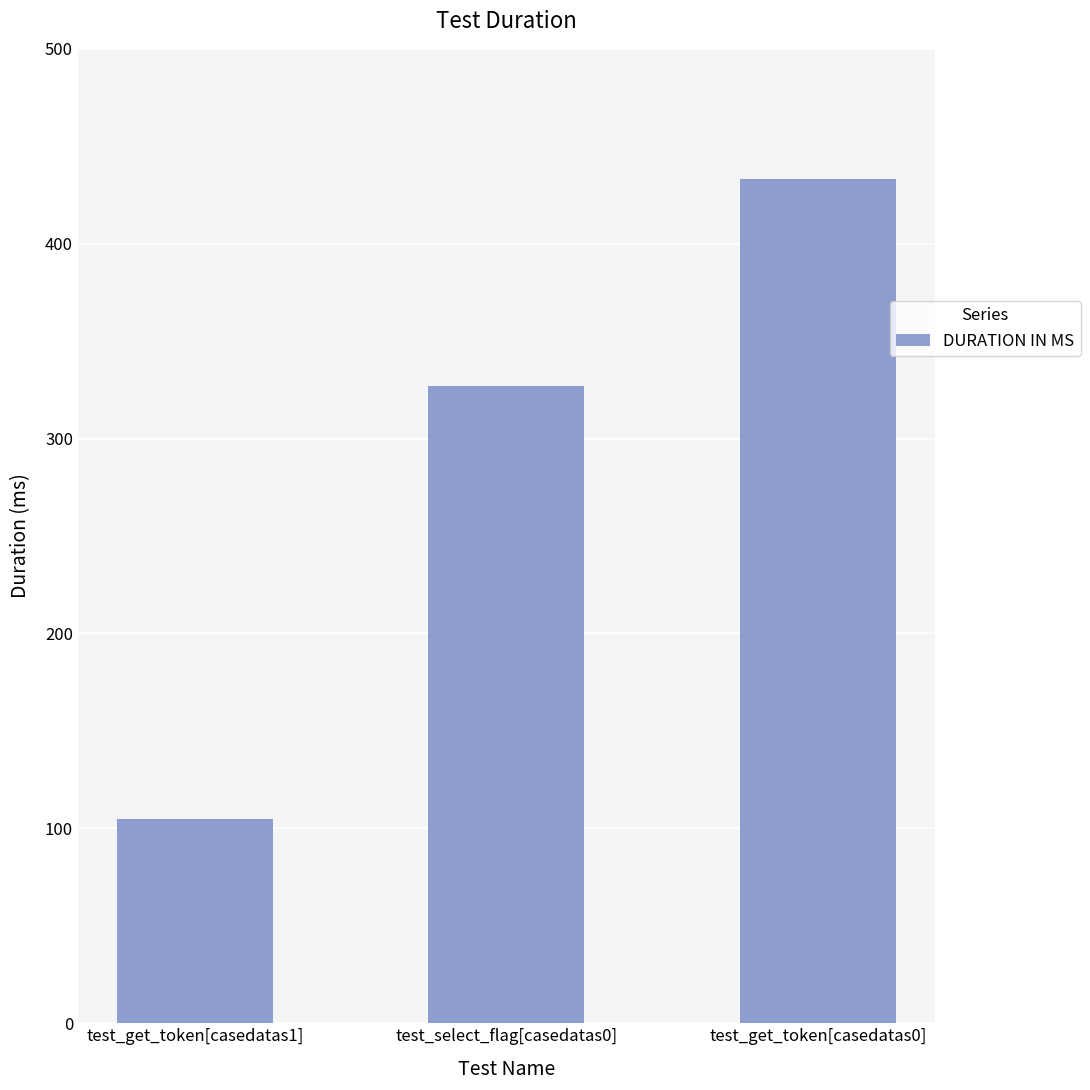

Rank the categories by value from highest to lowest.

test_get_token[casedatas0], test_select_flag[casedatas0], test_get_token[casedatas1]